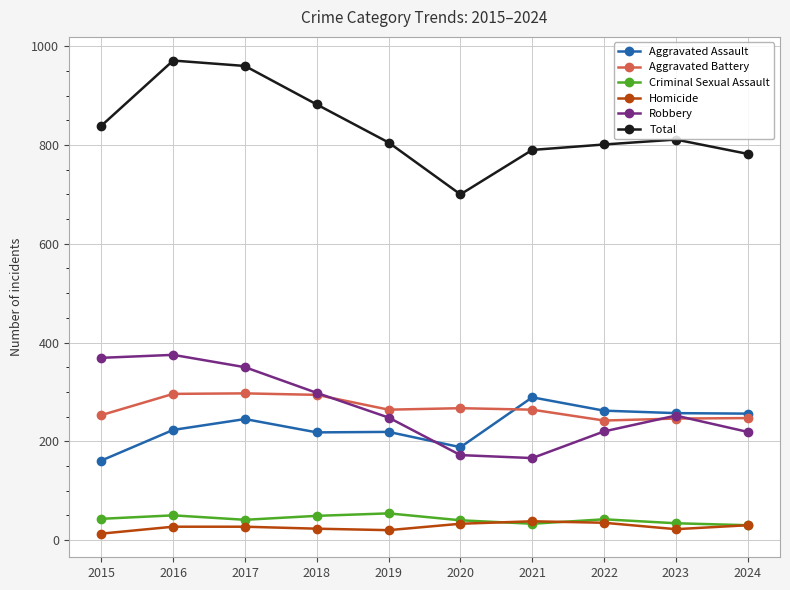

True or false: Robbery has a value of 95 at 2016.

False